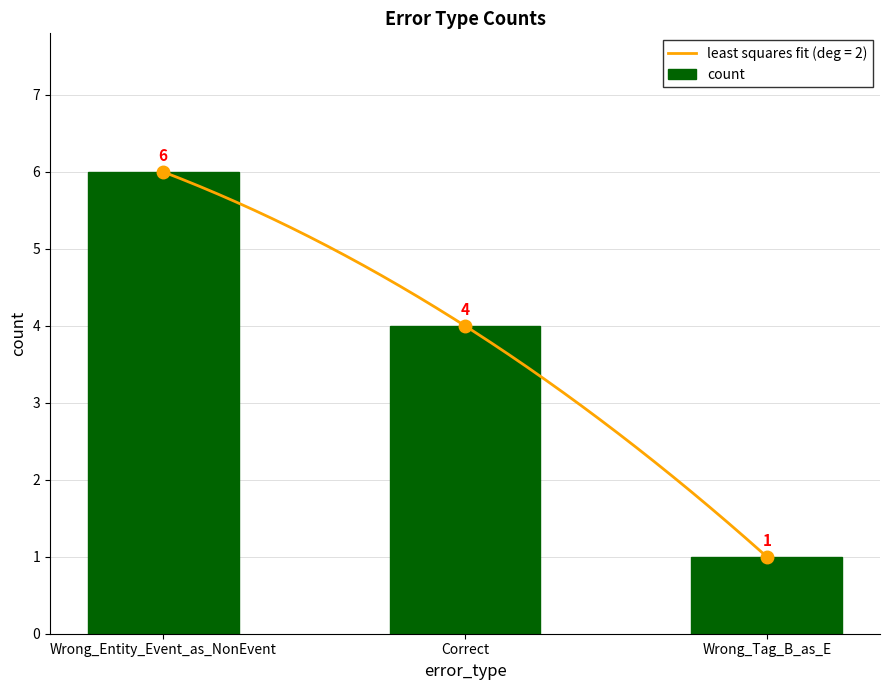

The chart shows a value of 6 at Wrong_Entity_Event_as_NonEvent. True or false?

True